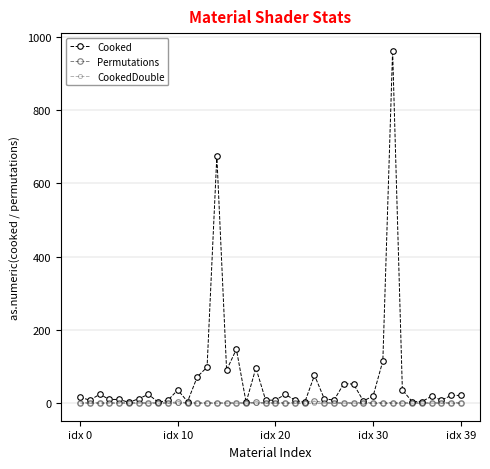

How many categories are shown in the chart?

40